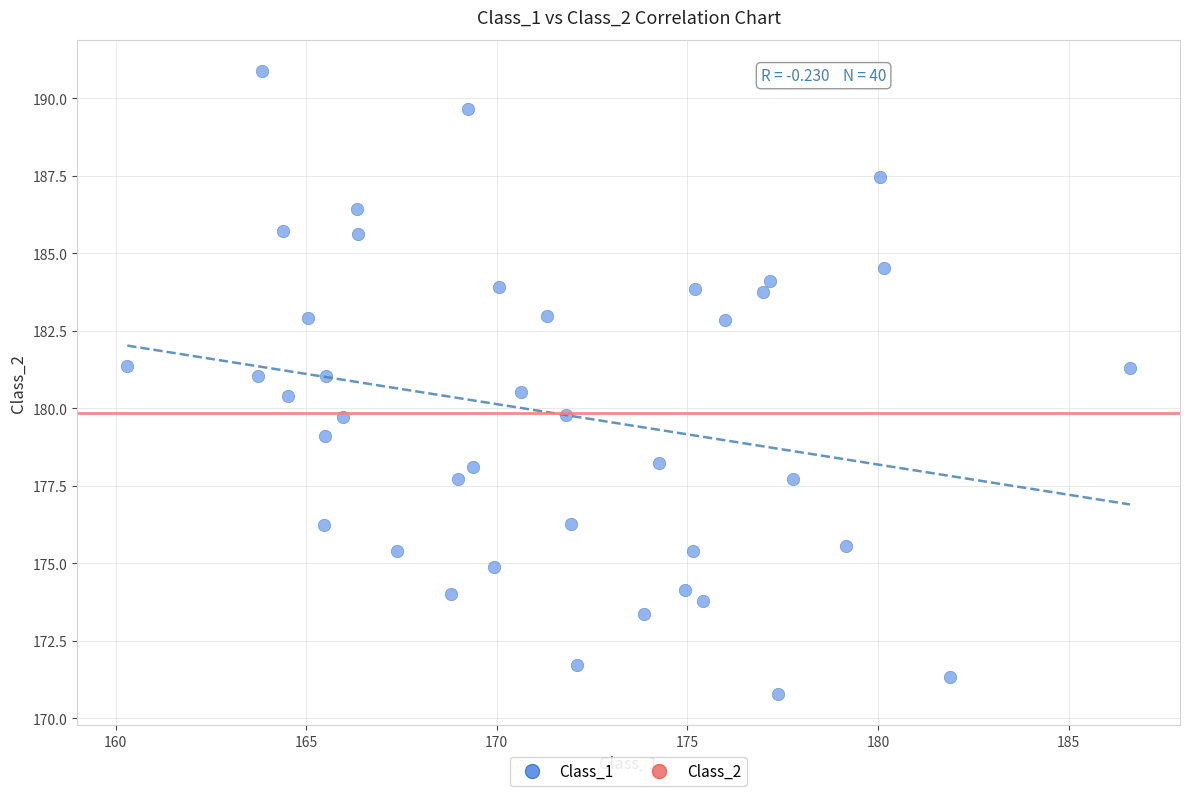

What is the range of X values (max minus min)?

26.3